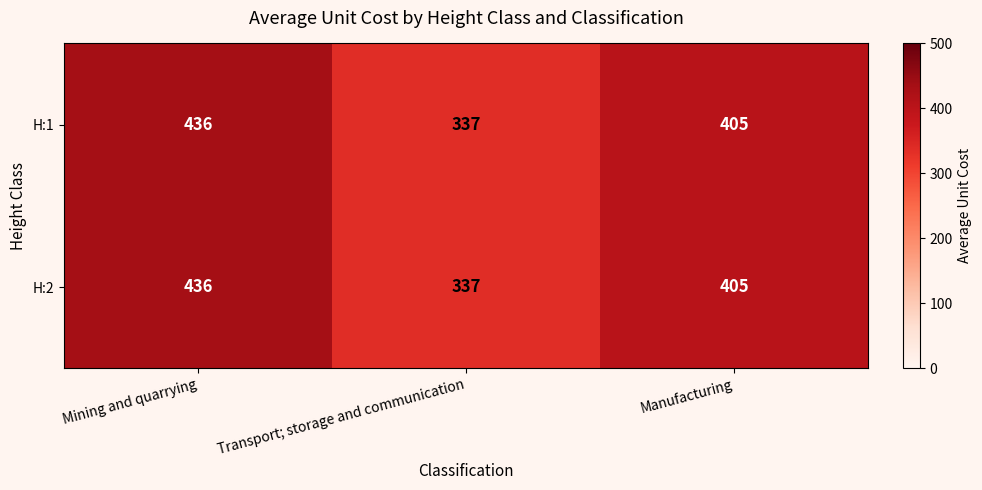

At which category is the sum across all series the highest?

Mining and quarrying